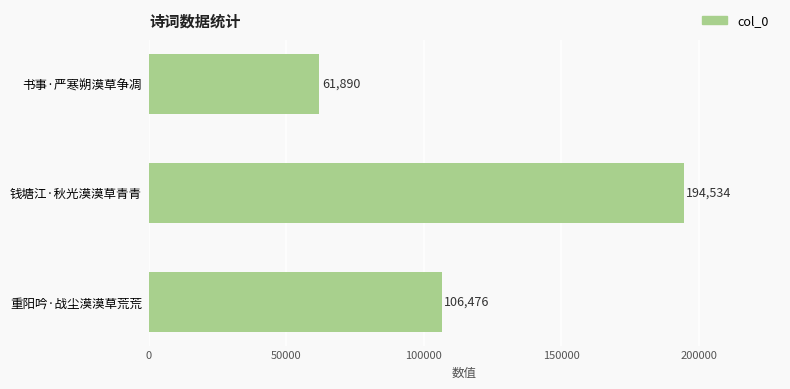

Reading bottom to top, extract all data points from this chart.

重阳吟·战尘漠漠草荒荒=106476	钱塘江·秋光漠漠草青青=194534	书事·严寒朔漠草争凋=61890